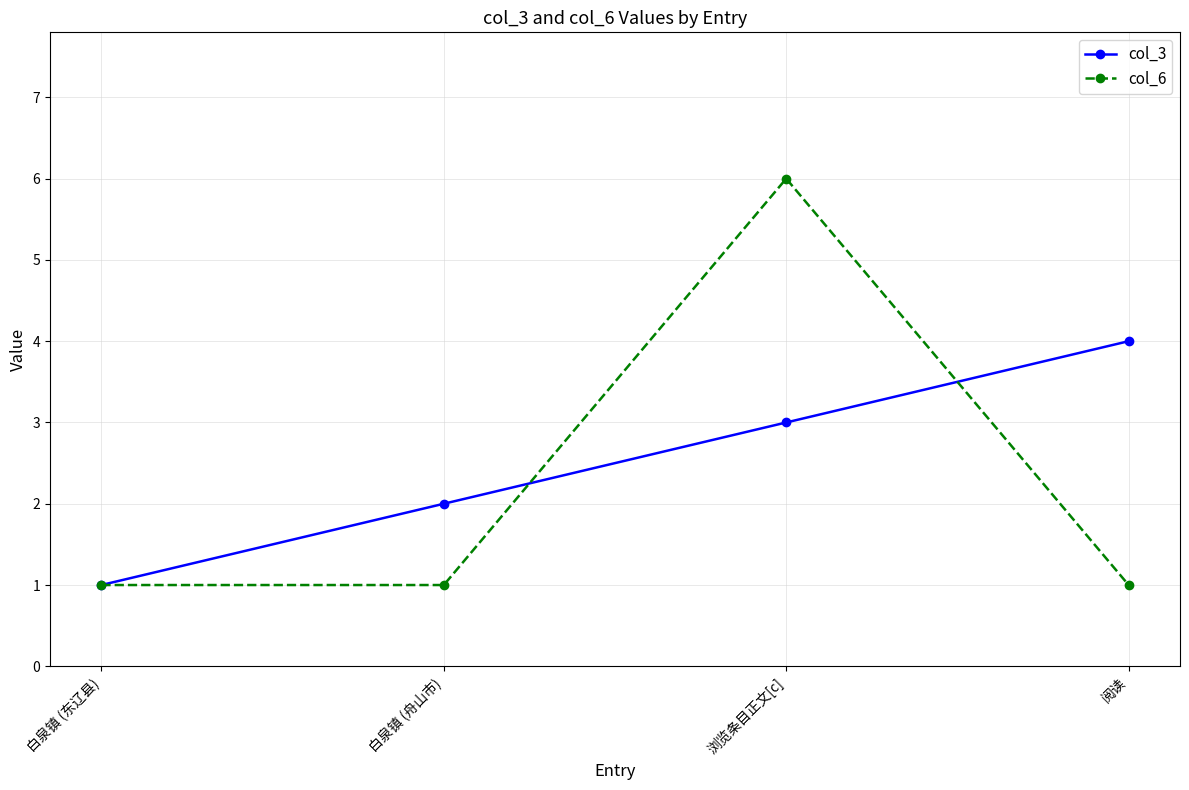

Which series changed the most between 浏览条目正文[c] and 阅读?

col_6